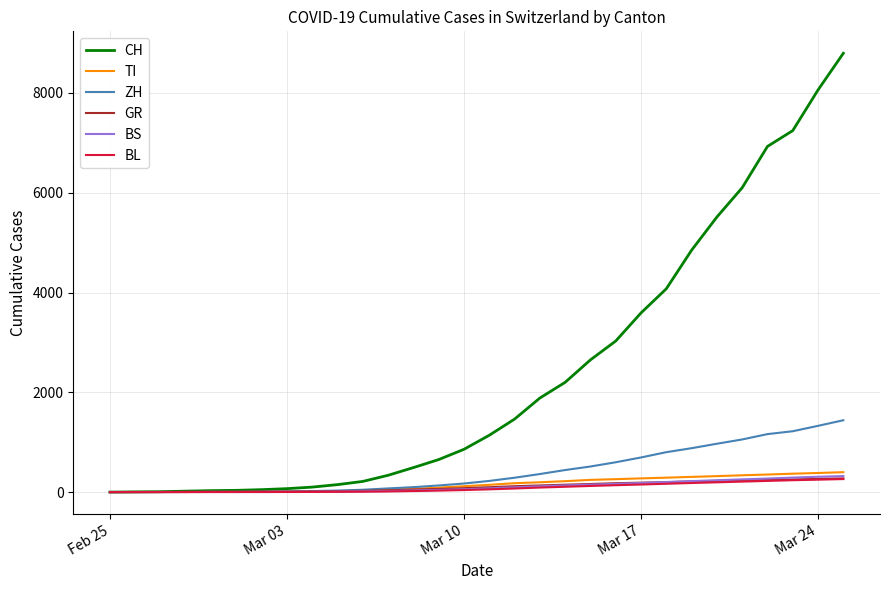

What is the highest value of the BL series?

261